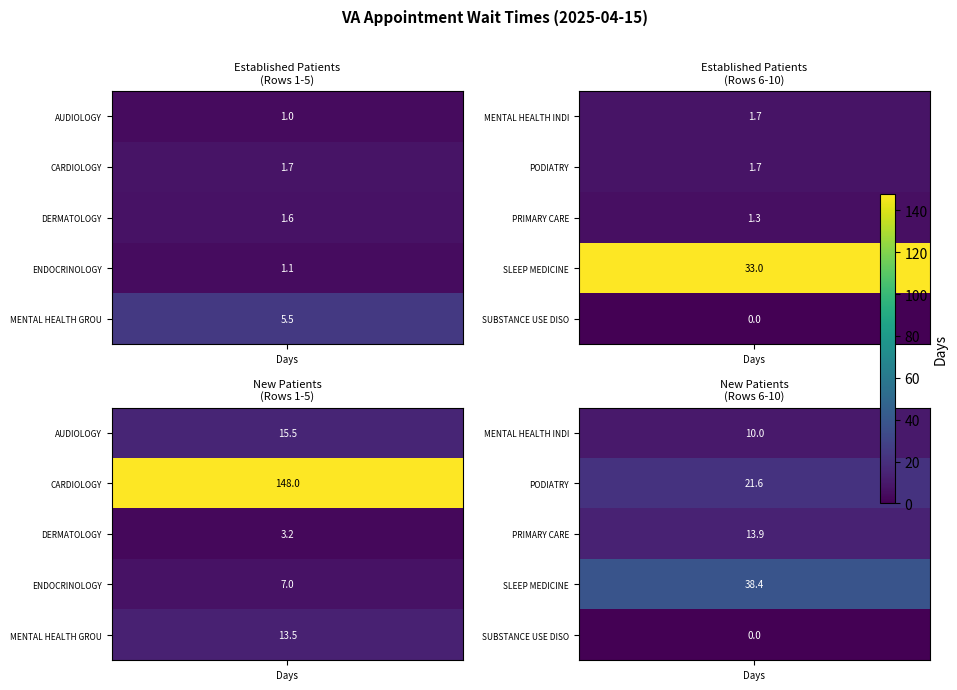

What is the sum of the DERMATOLOGY values at 0 and 1?

4.8